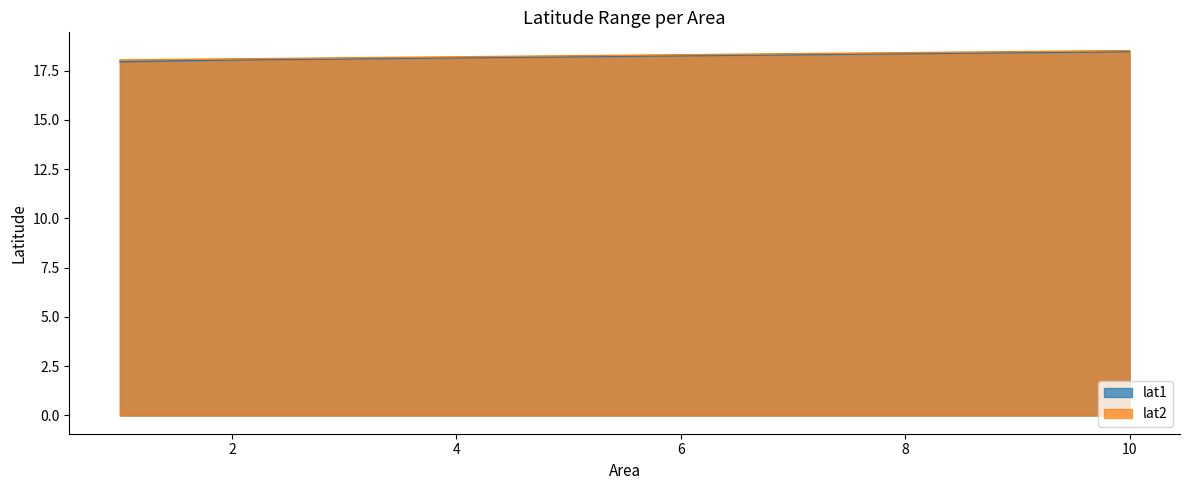

True or false: lat2 and lat1 cross at least once.

False